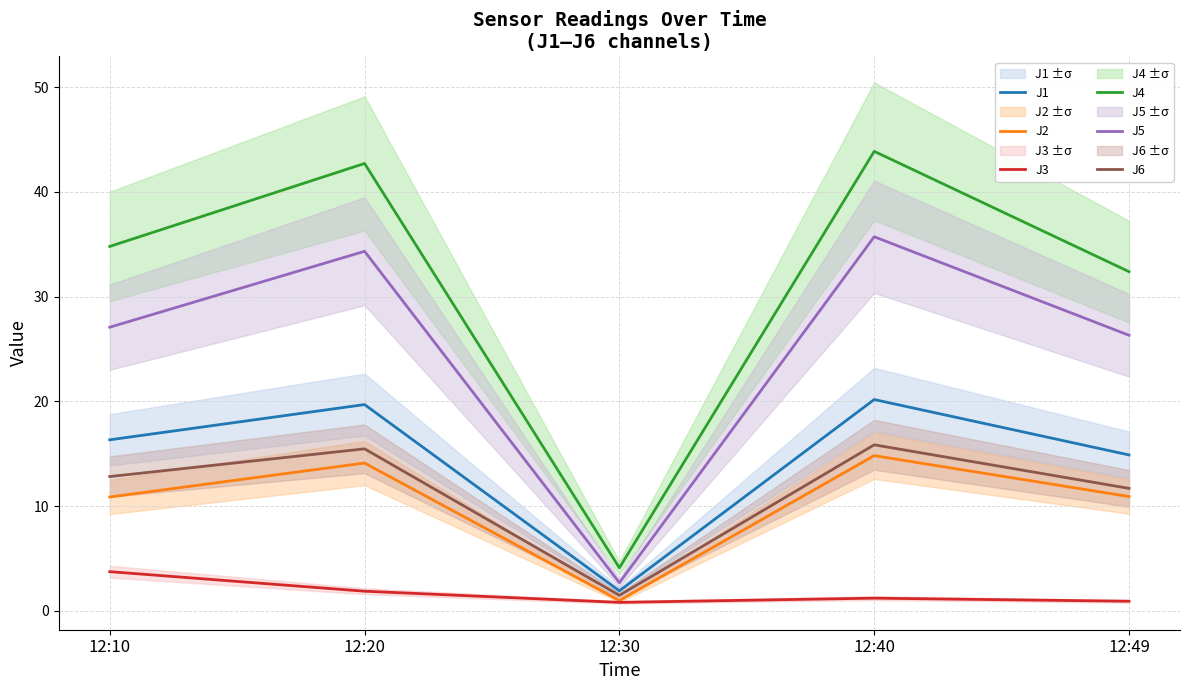

At how many categories does at least one series exceed 14?

4